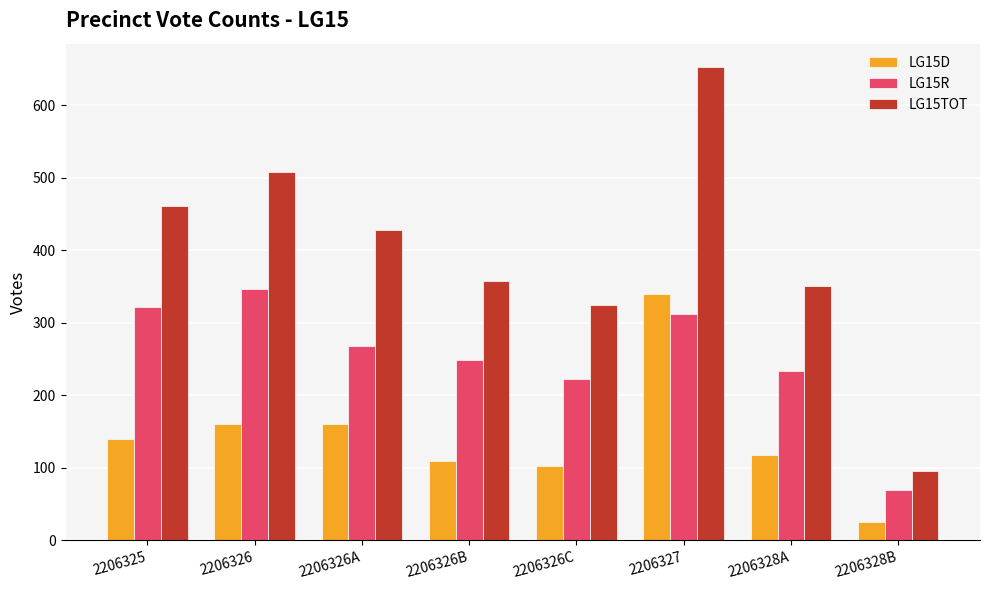

What is the value of the LG15TOT bar at the 2nd from the left?

508